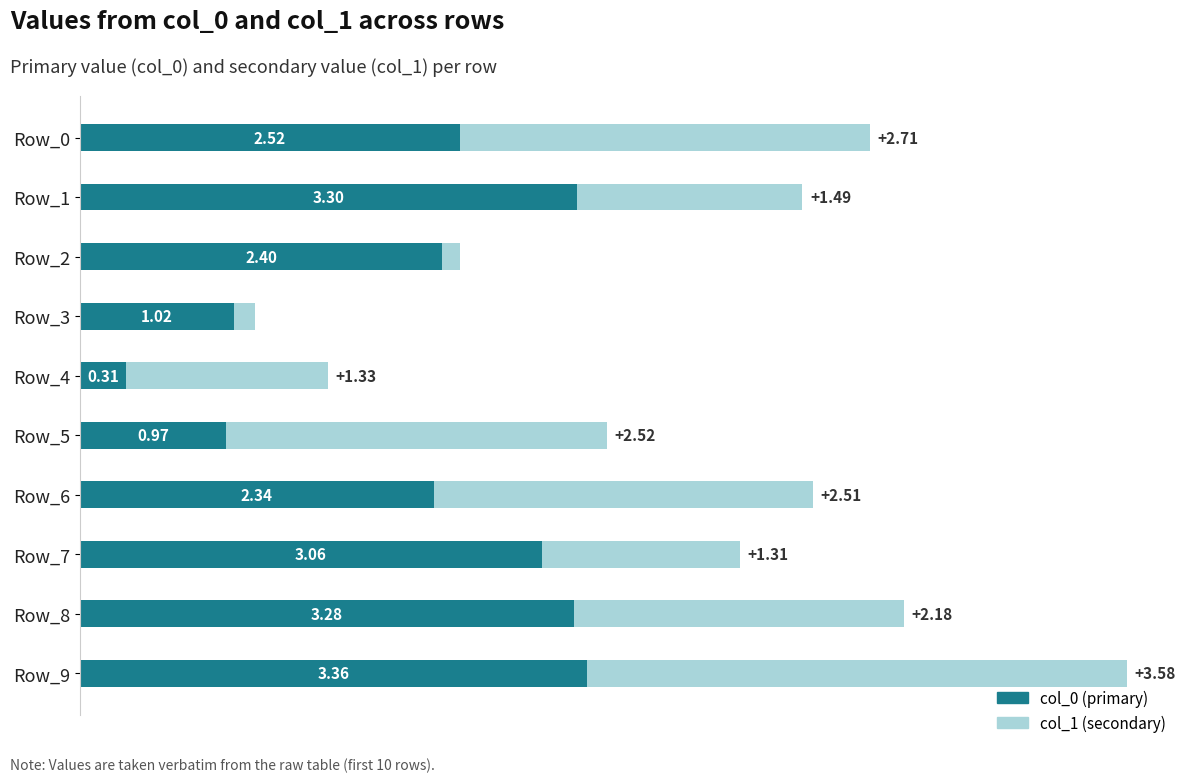

At which category is the sum across all series the highest?

Row_9